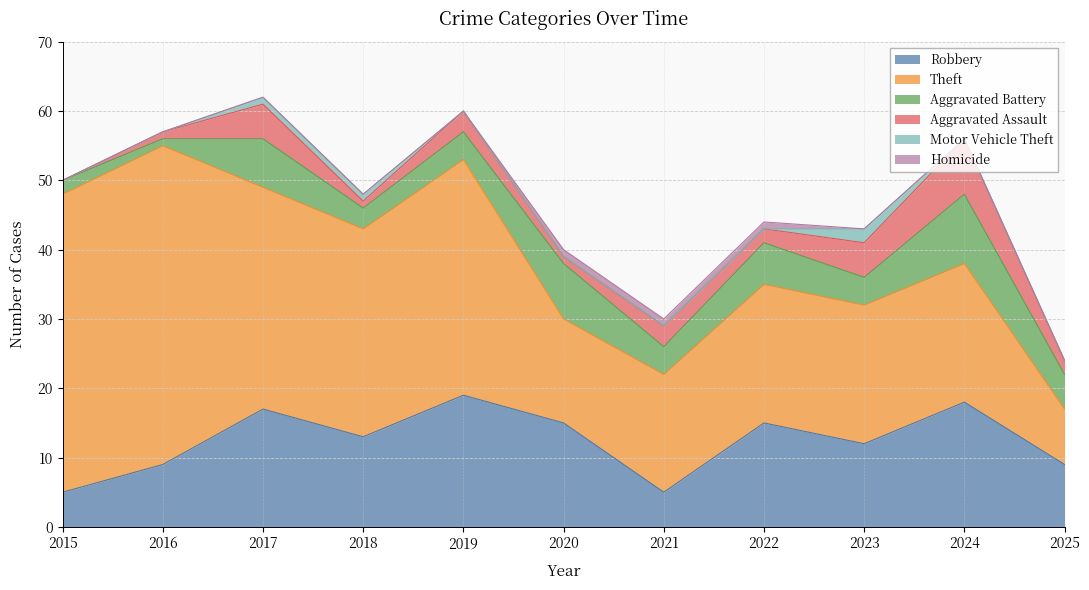

Reading left to right, extract all data points from this chart.

Robbery: 5	9	17	13	19	15	5	15	12	18	9
Theft: 43	46	32	30	34	15	17	20	20	20	8
Aggravated Battery: 2	1	7	3	4	8	4	6	4	10	5
Aggravated Assault: 0	1	5	1	3	1	3	2	5	8	2
Motor Vehicle Theft: 0	0	1	1	0	0	0	0	2	0	0
Homicide: 0	0	0	0	0	1	1	1	0	0	0